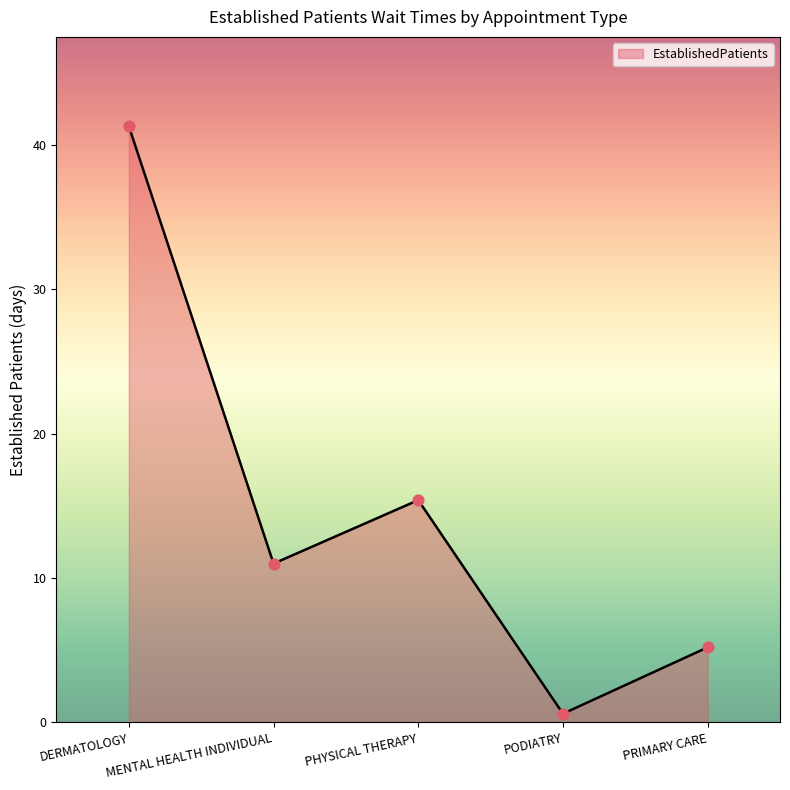

What is the change in value from DERMATOLOGY to PRIMARY CARE?

-36.1